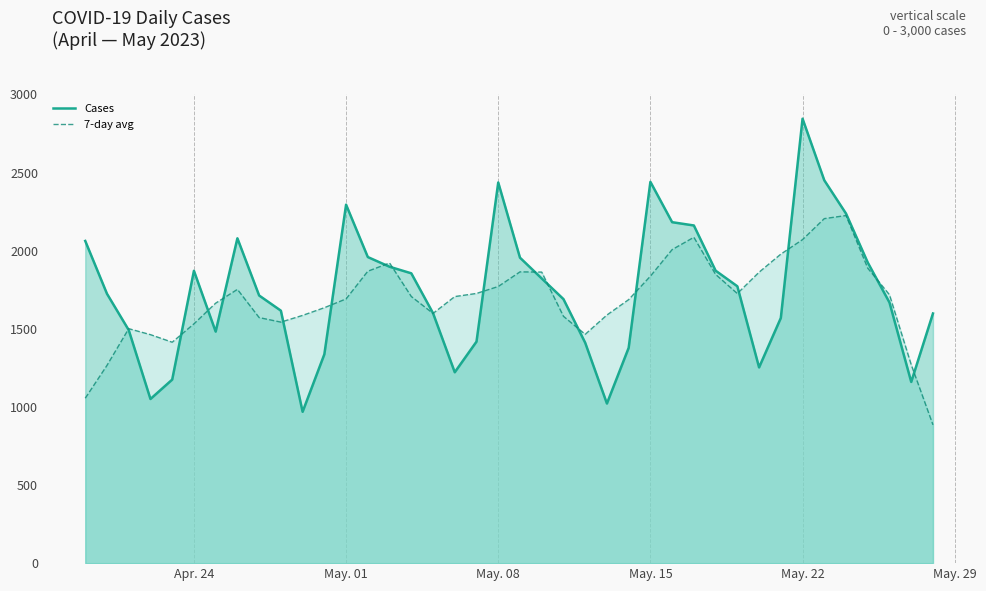

What is the total value across all series at May. 22?

4912.6